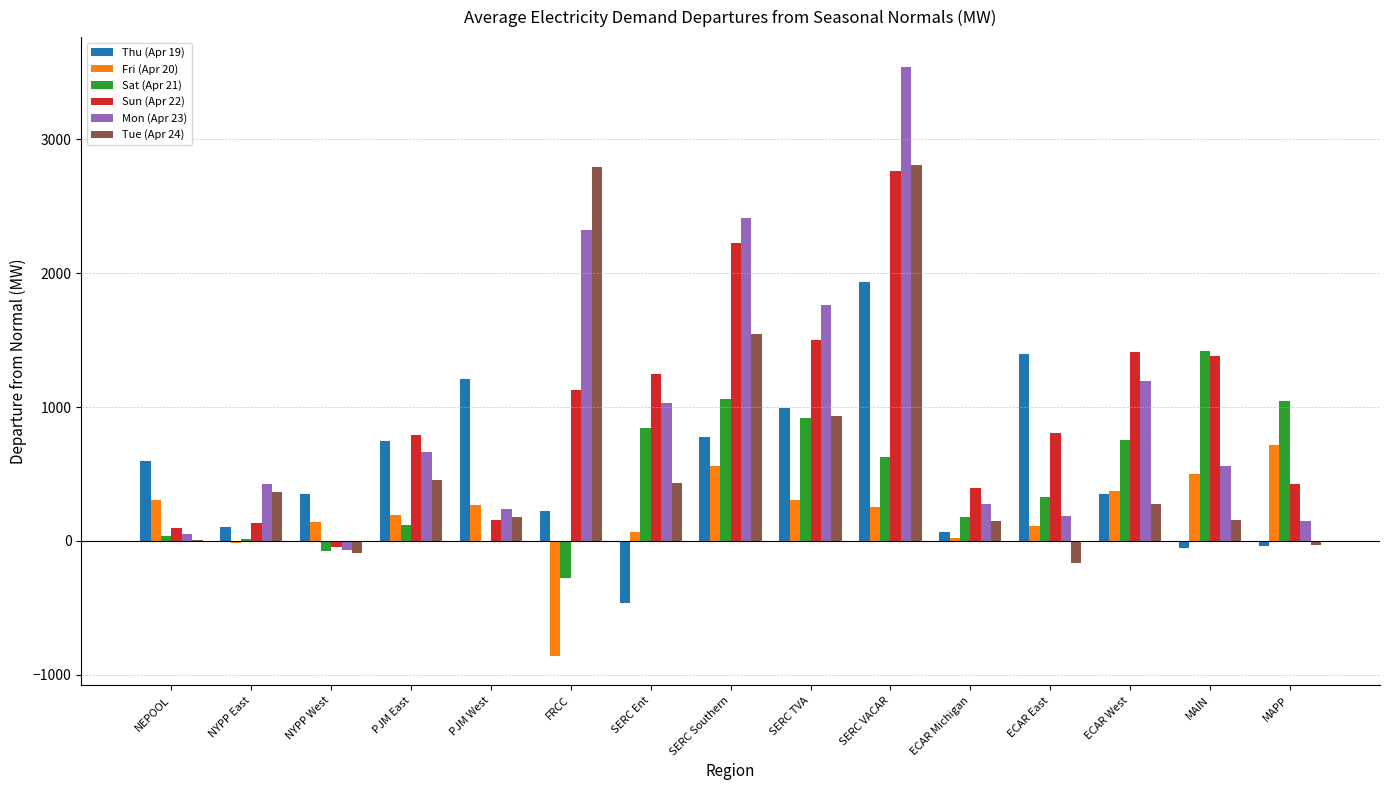

The Fri (Apr 20) series shows 498.4 at MAIN. True or false?

True